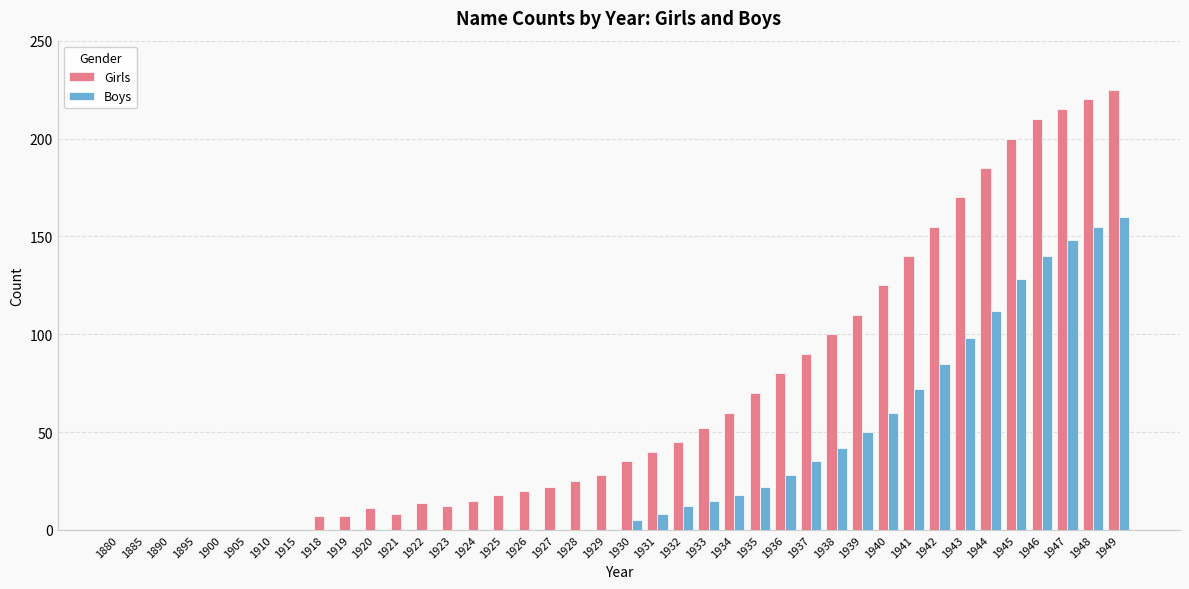

The Boys series shows 106 at 1915. True or false?

False